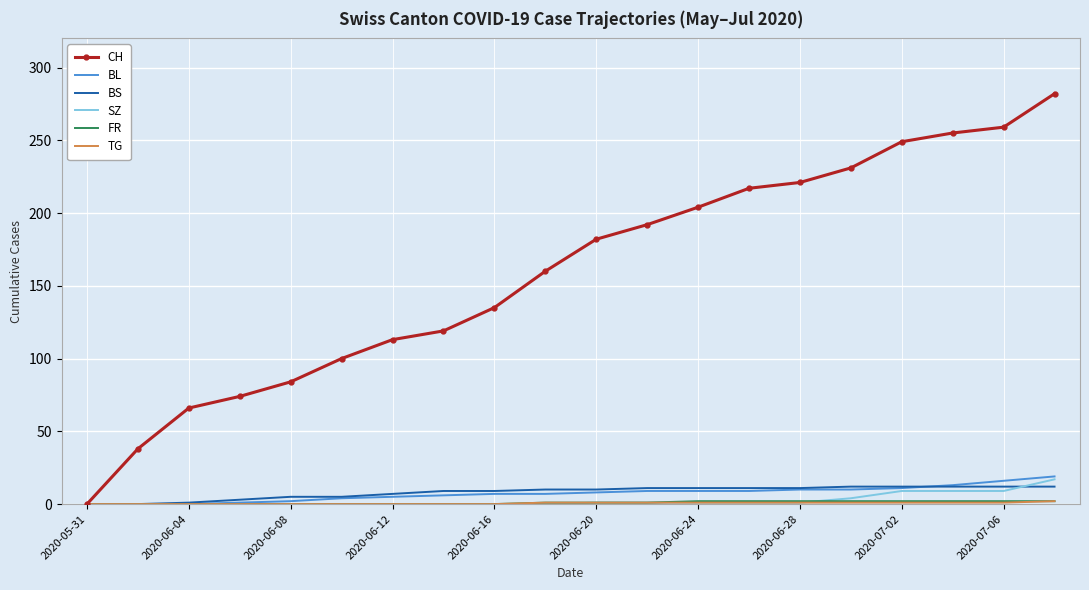

Which series has the largest range (max minus min)?

CH